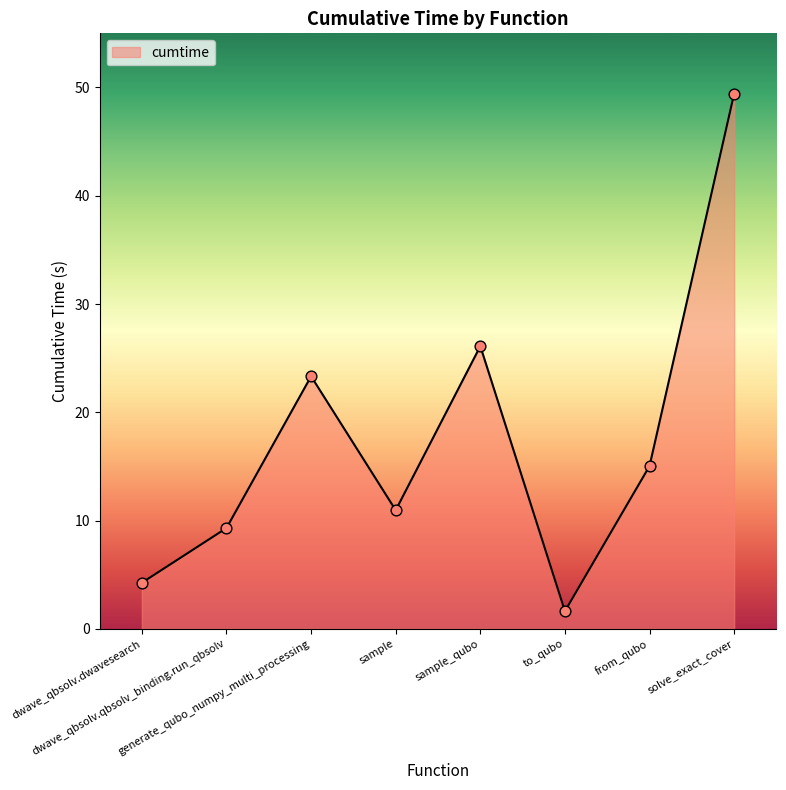

Approximately how many times larger is the value at dwave_qbsolv.qbsolv_binding.run_qbsolv compared to generate_qubo_numpy_multi_processing?

0.4